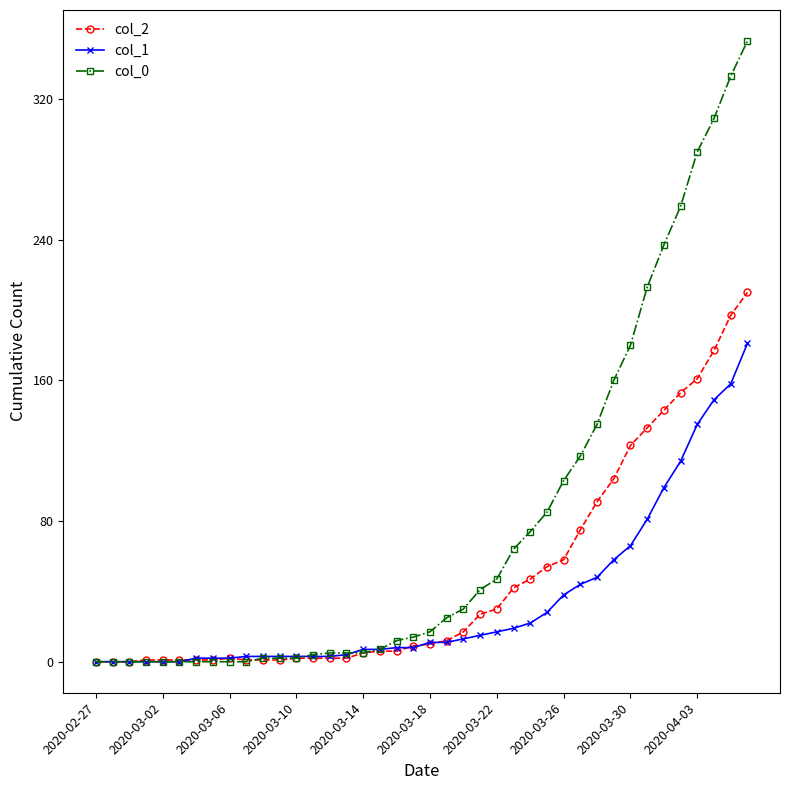

What is the greatest value displayed?

353